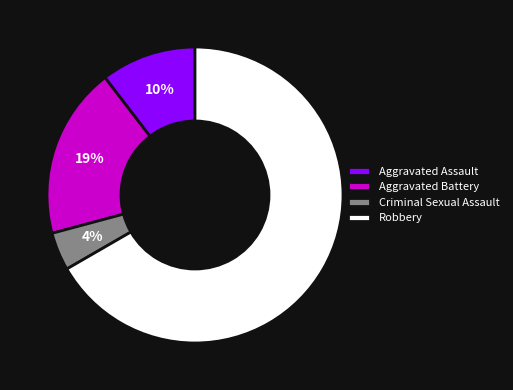

Which slice is the largest?

Robbery